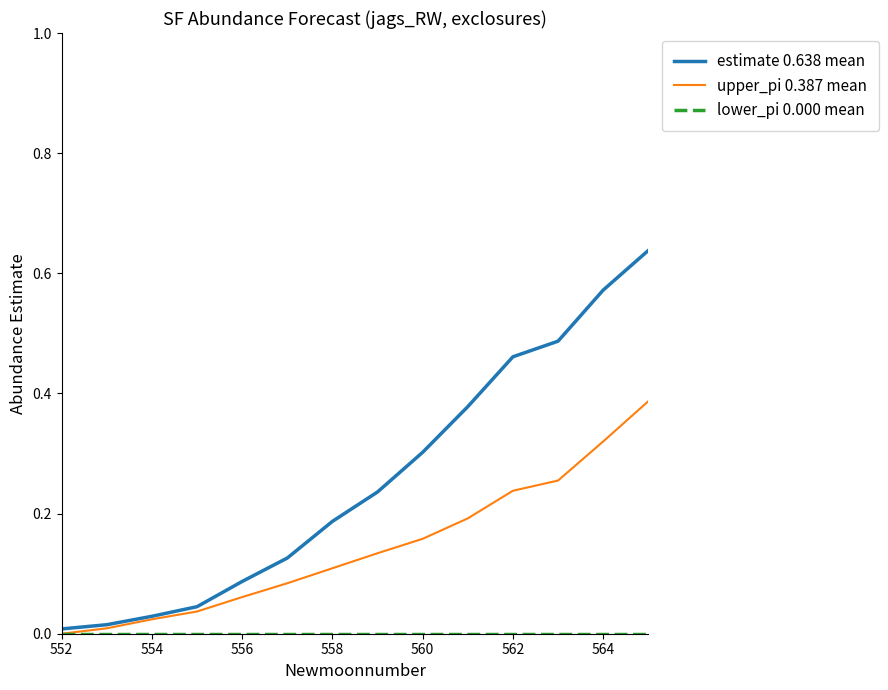

Which series has the largest range (max minus min)?

estimate 0.638 mean